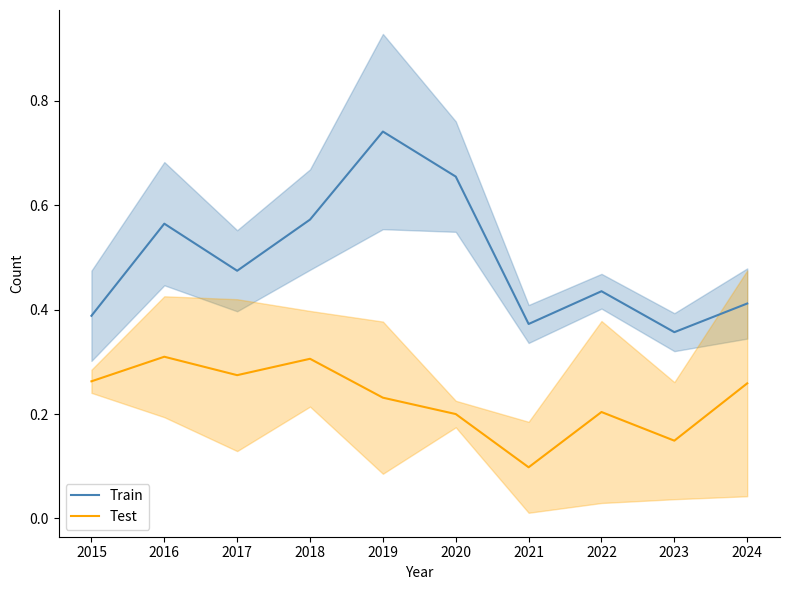

At 2019, list the series in order from smallest to largest.

Test, Train